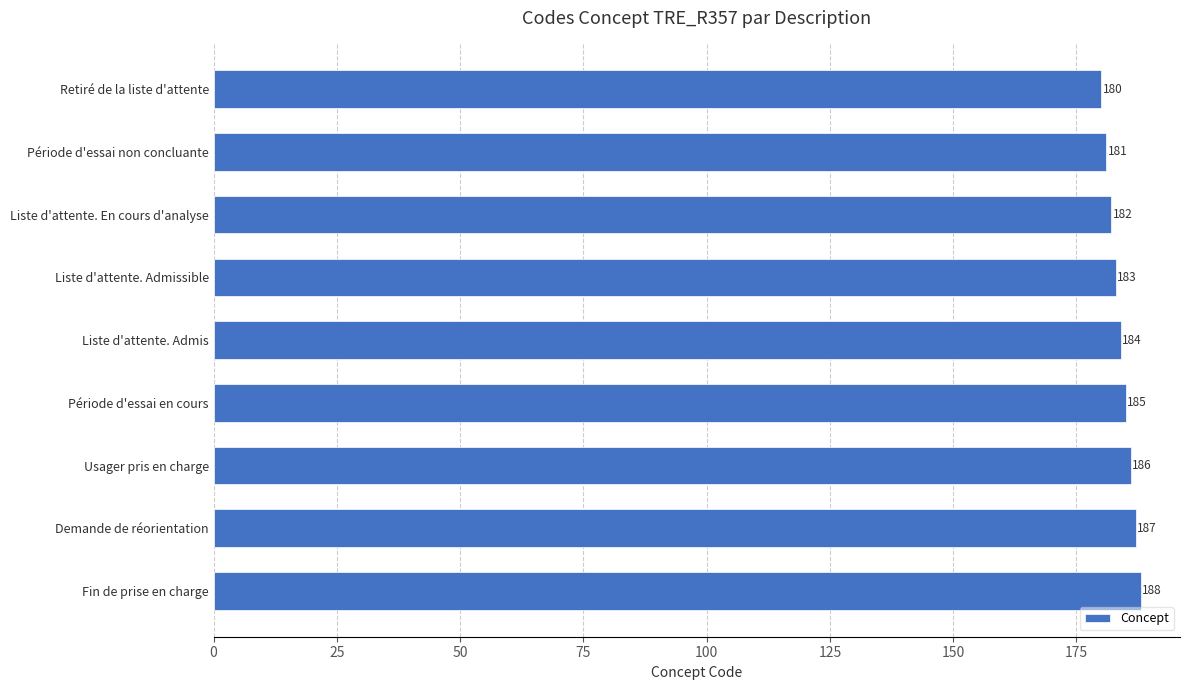

Count the values in the range 182 to 186.

5